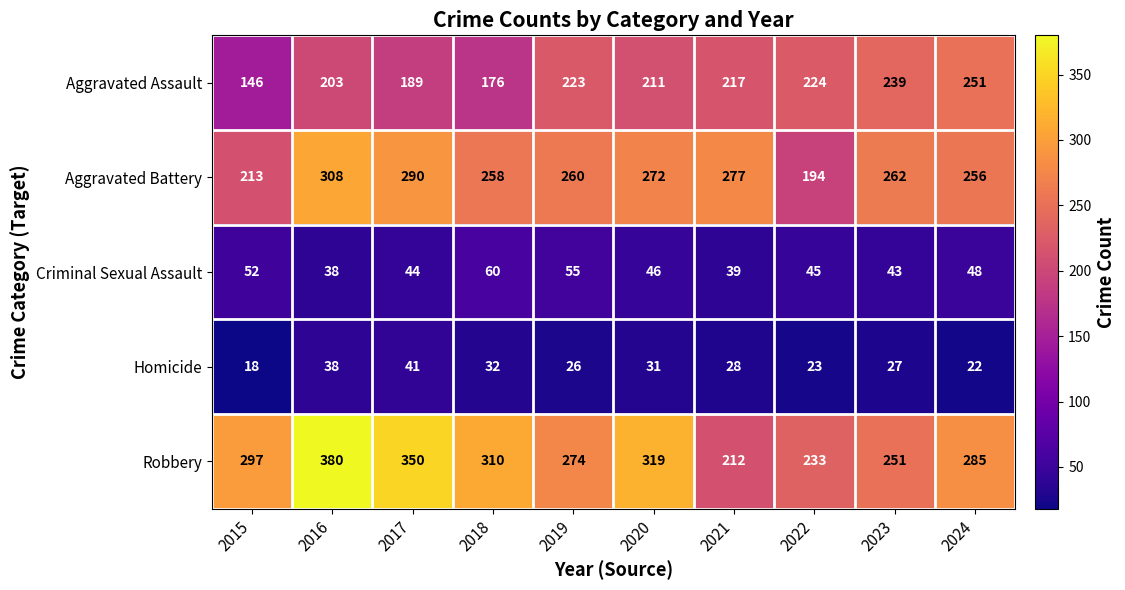

What is the sum of all Homicide values?

286